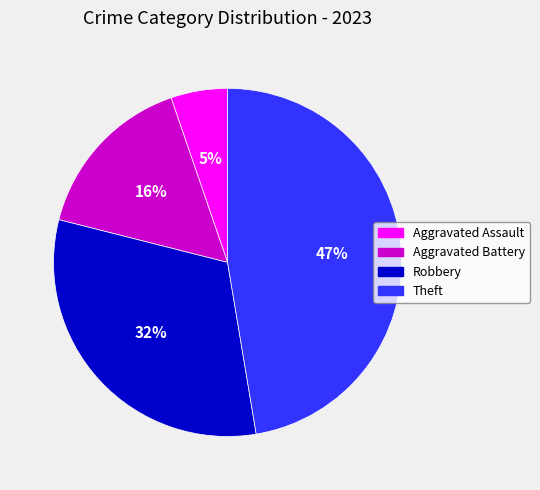

True or false: Theft accounts for 47% of the total.

True